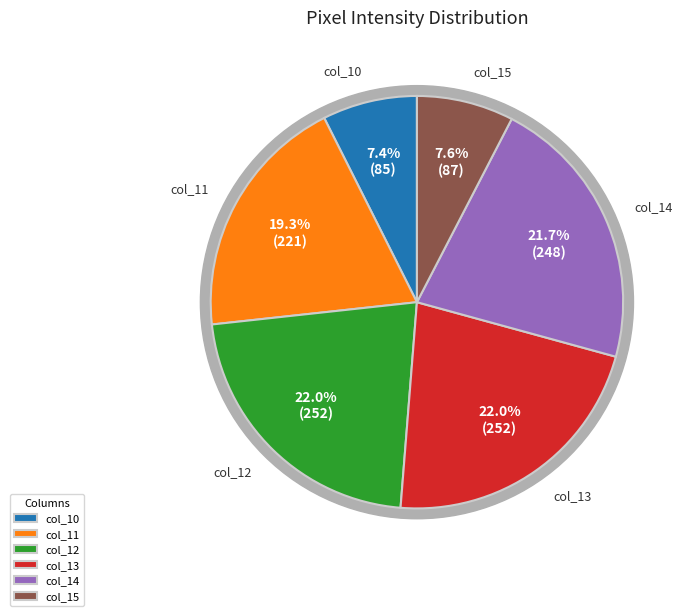

How many slices are in this pie chart?

6